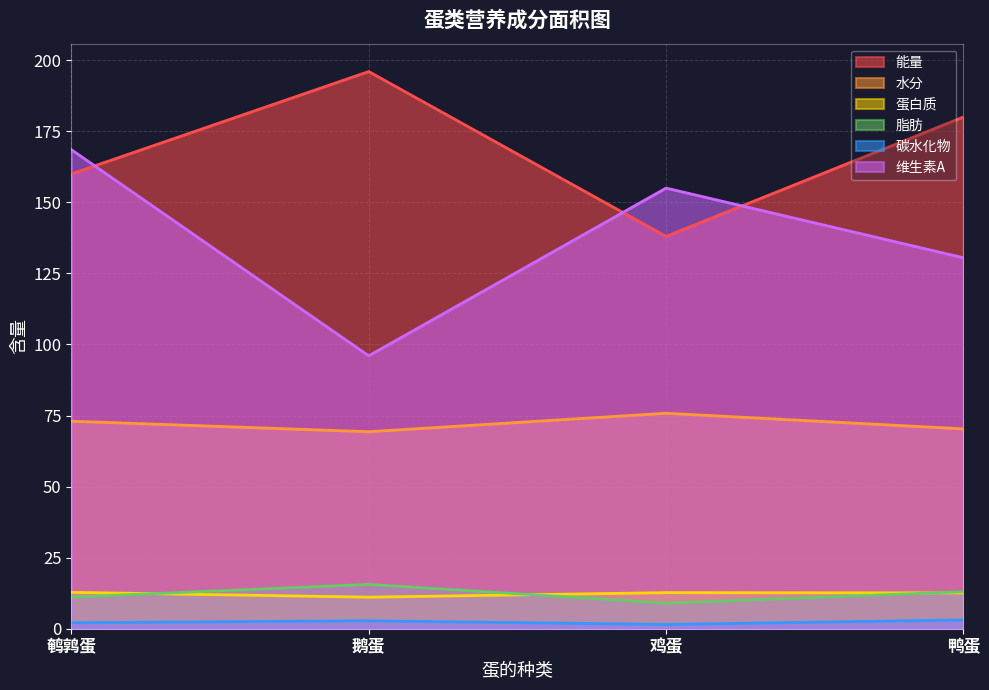

What value does the 碳水化物 series have at 鹌鹑蛋?

2.1